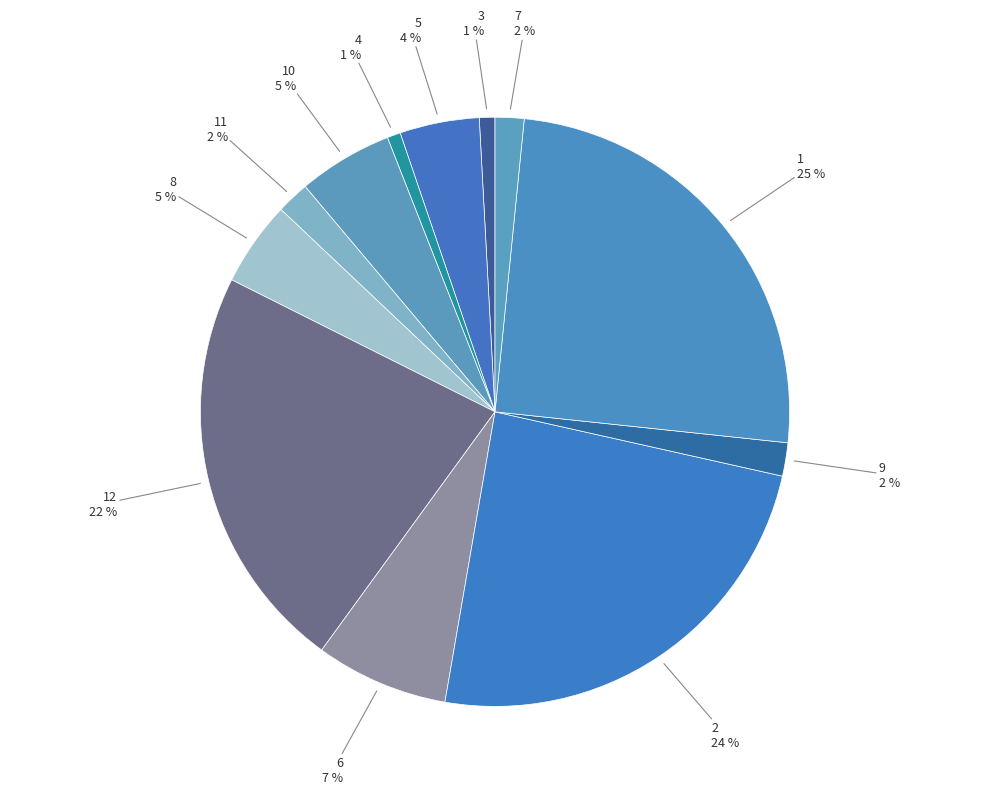

Does 6 account for over 50% of the chart?

No